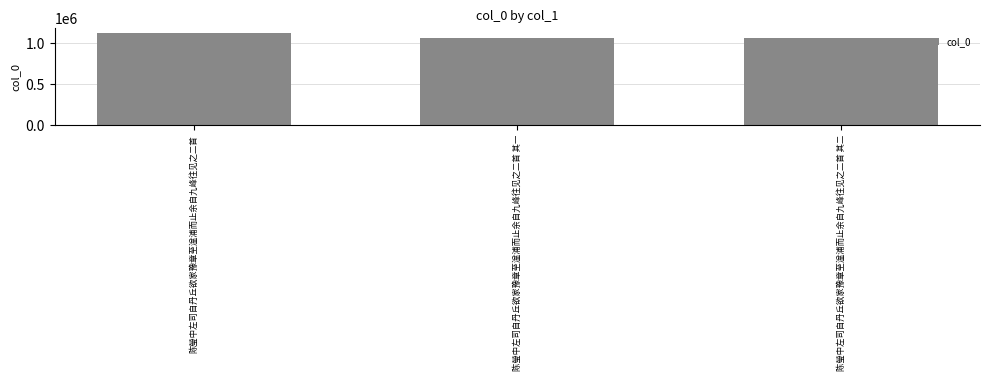

Are the bars horizontal?

No